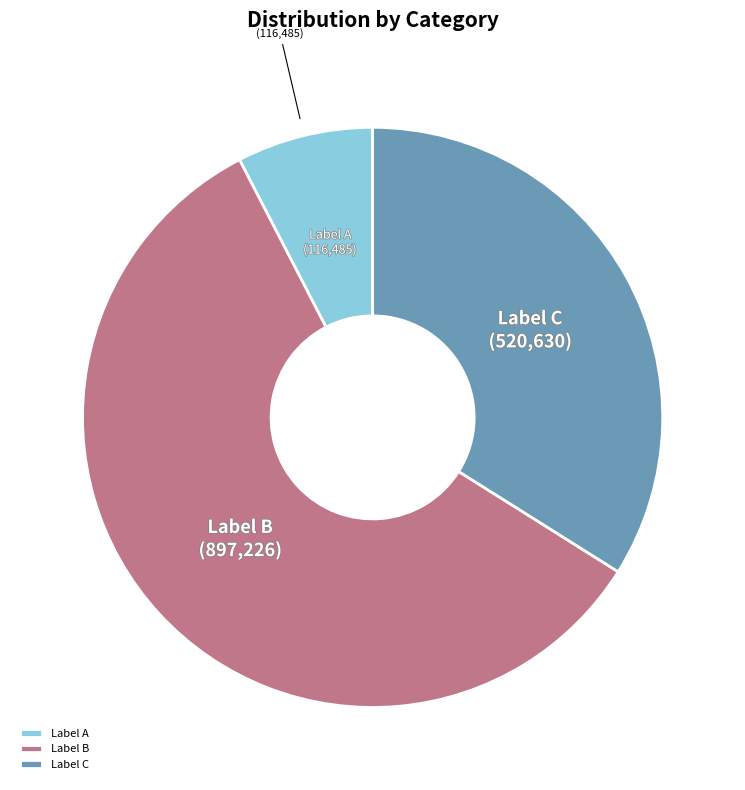

What is the ratio of the value at Label B to the value at Label A?

7.7